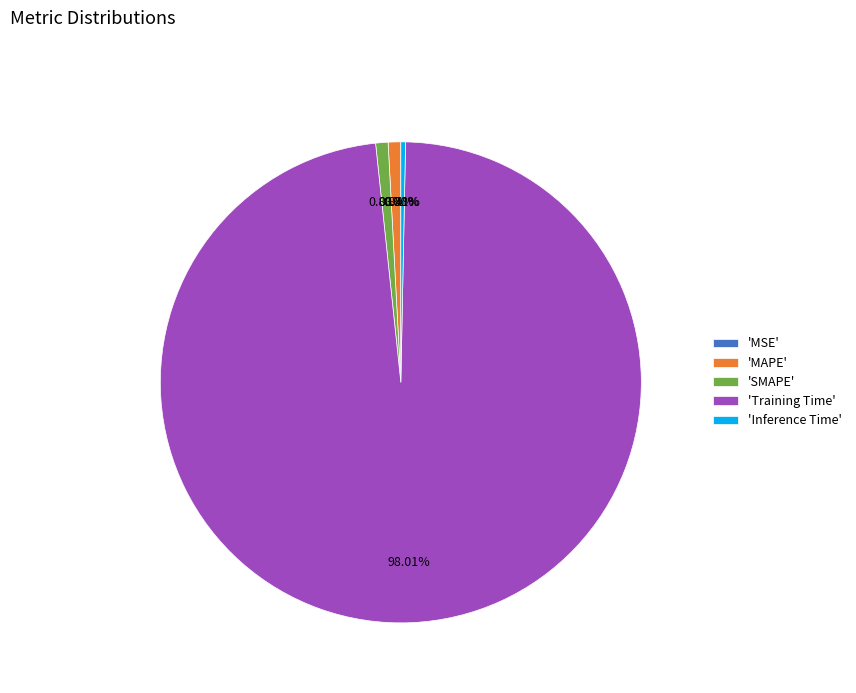

Between 'SMAPE' and 'Inference Time', which is larger?

'SMAPE'